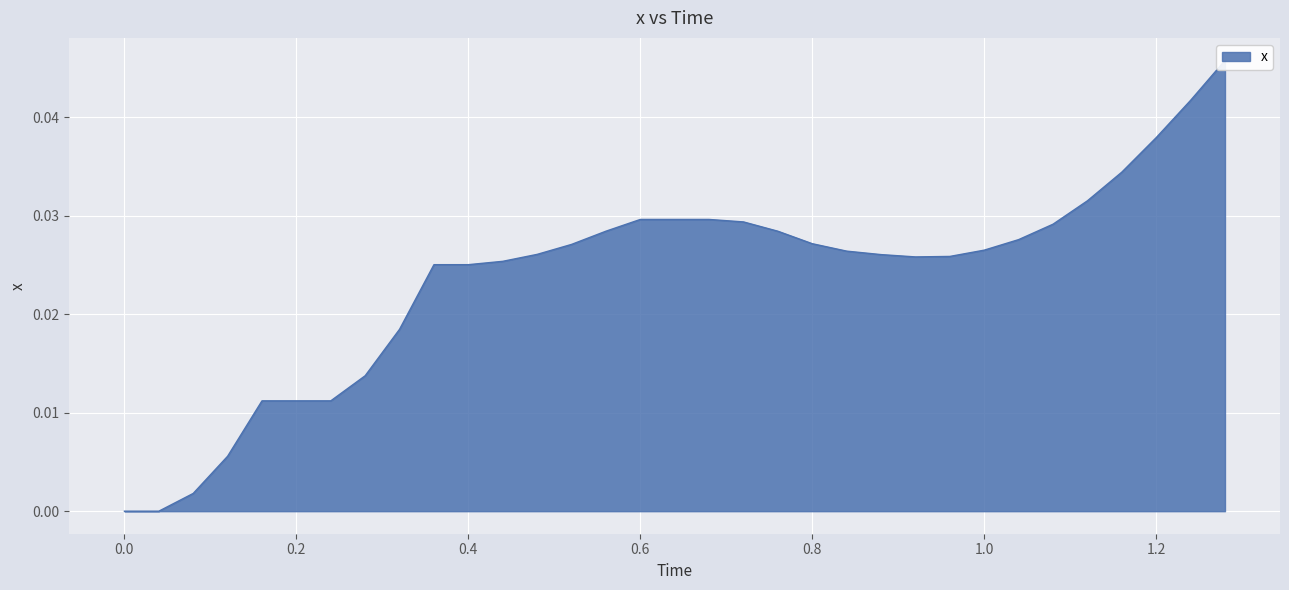

At which category does the chart reach its peak across all series?

1.28